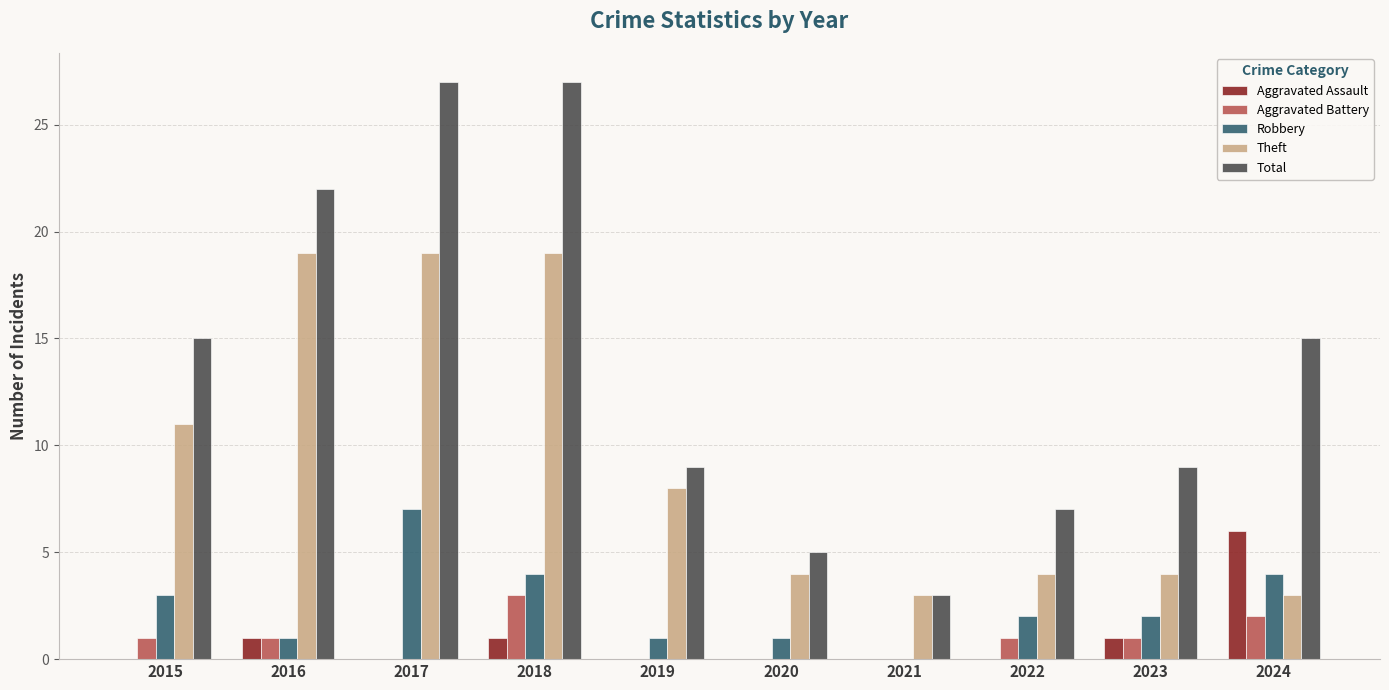

How many groups of bars are there?

10